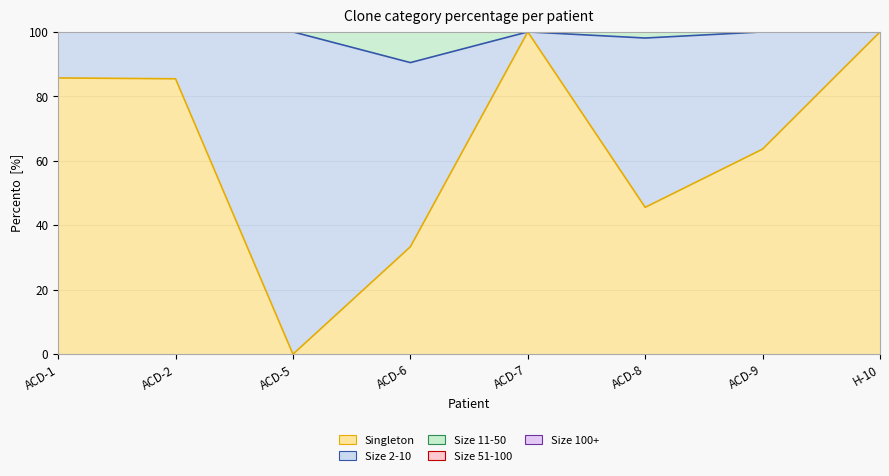

How many categories are shown in the chart?

8